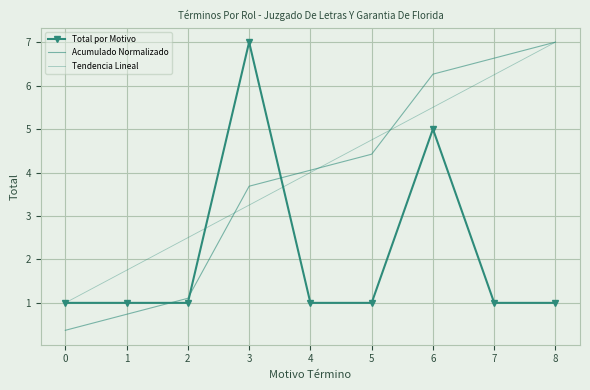

Reading left to right, what are all the values shown in this chart?

Total por Motivo: 0=1.0	1=1.0	2=1.0	3=7.0	4=1.0	5=1.0	6=5.0	7=1.0	8=1.0
Acumulado Normalizado: 0=0.4	1=0.7	2=1.1	3=3.7	4=4.1	5=4.4	6=6.3	7=6.6	8=7.0
Tendencia Lineal: 0=1.0	1=1.8	2=2.5	3=3.2	4=4.0	5=4.8	6=5.5	7=6.2	8=7.0